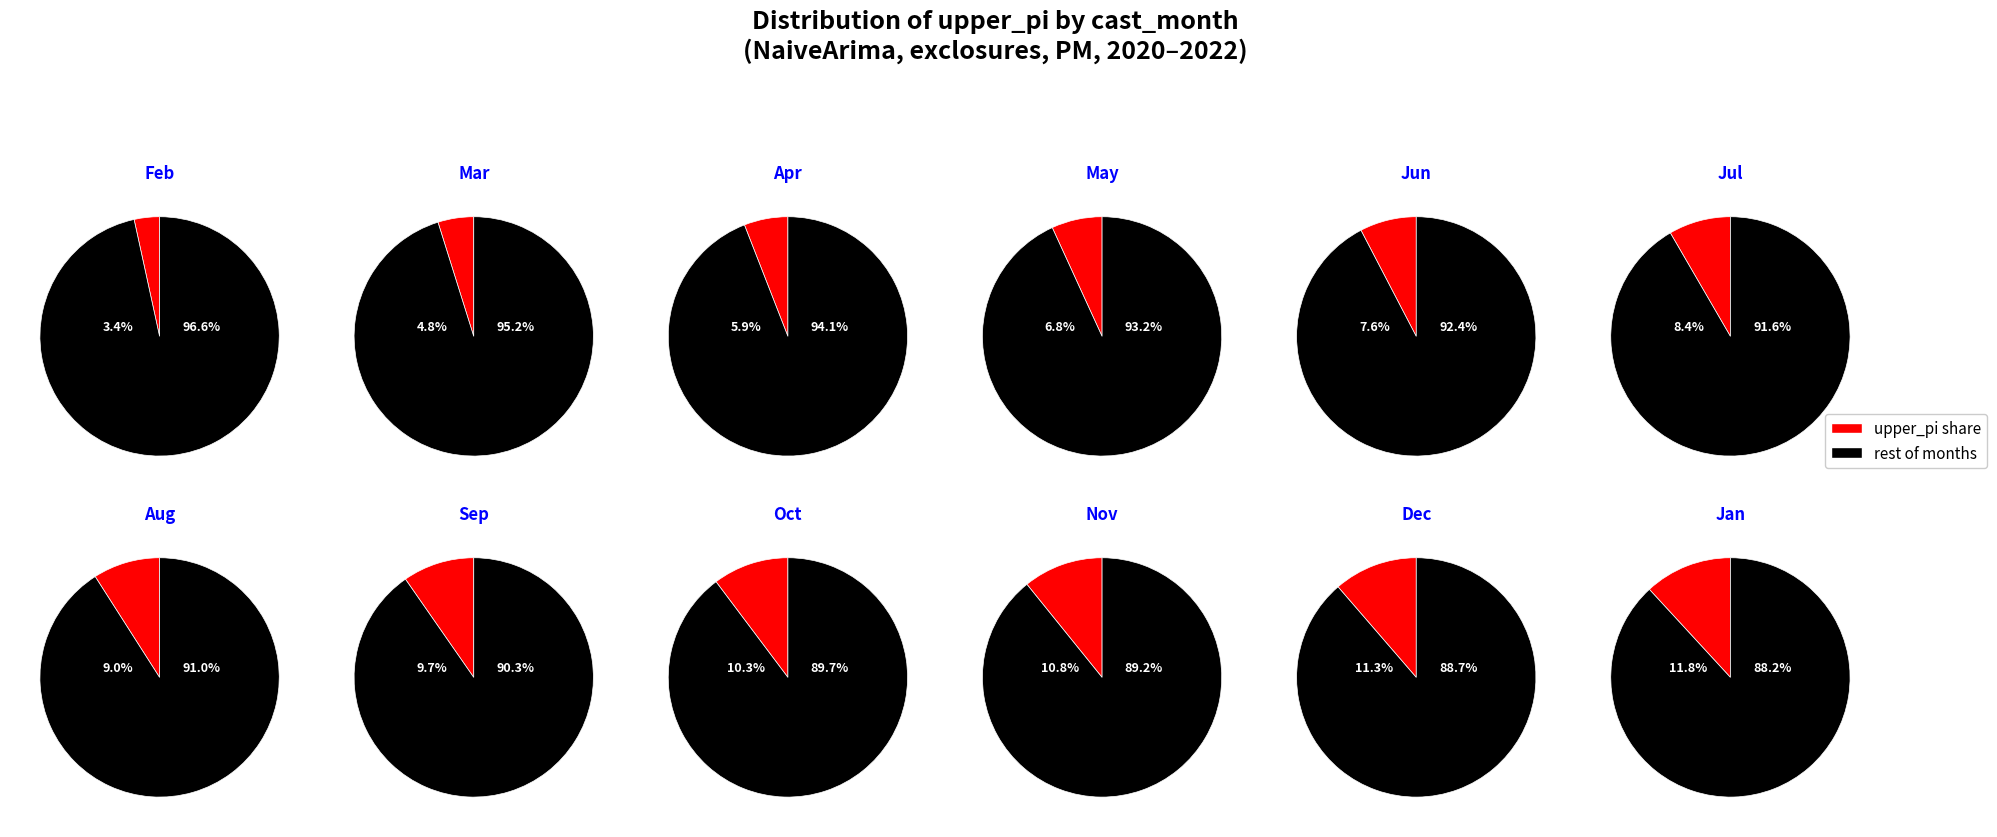

To the nearest percent, what is the combined percentage of 2 and 10?

14%